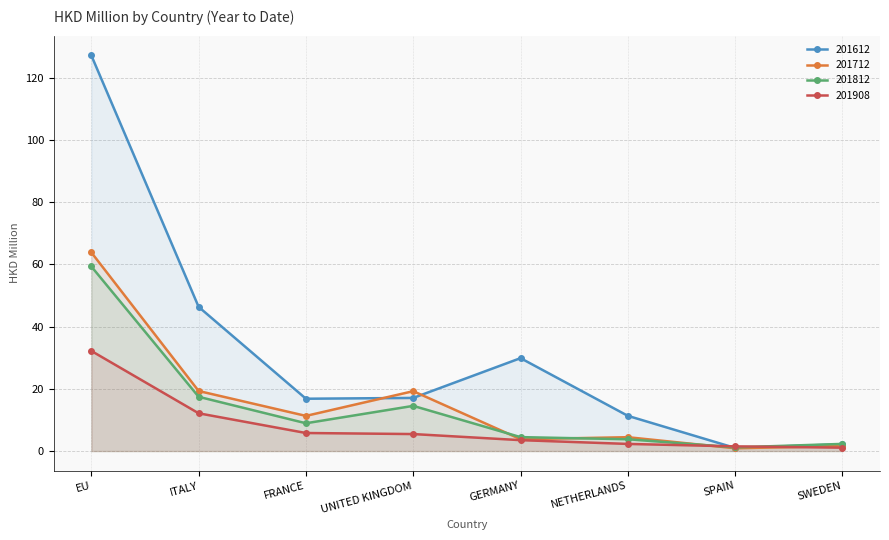

Does the chart have visible grid lines?

Yes